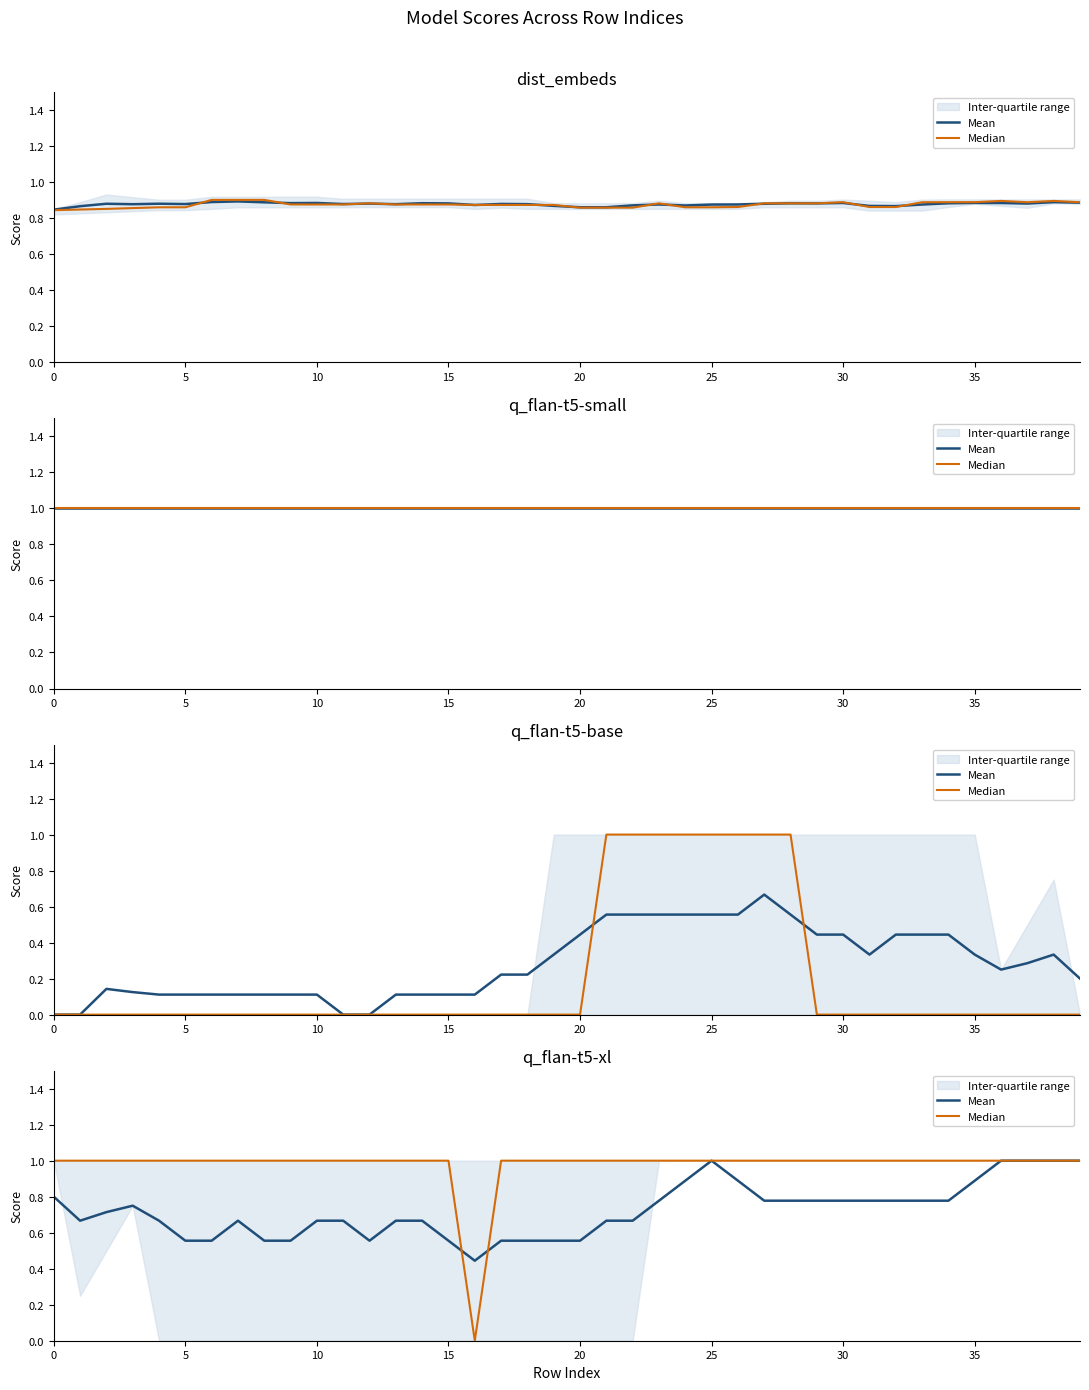

Which category has the lowest value across all series?

16